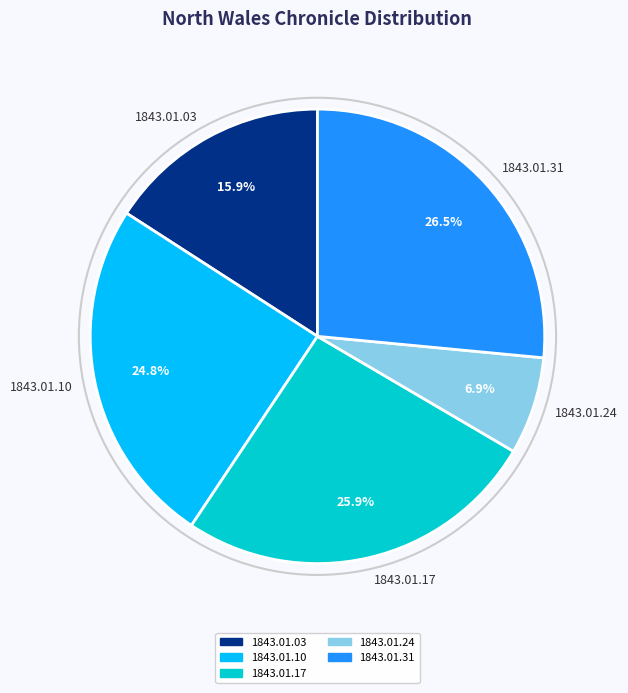

Is there any slice that represents more than half of the pie?

No